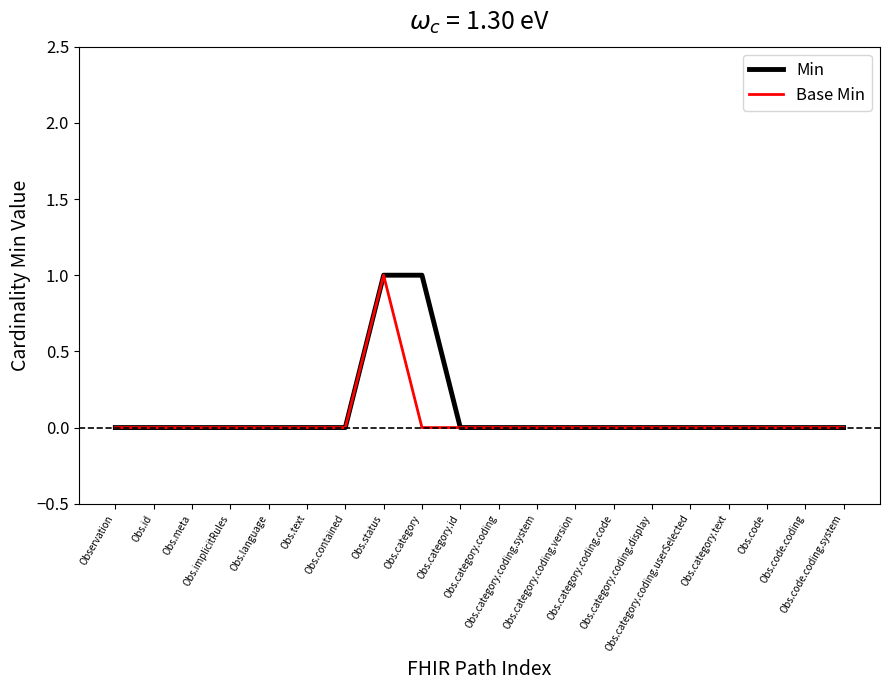

Reading right to left, extract all data points from this chart.

Min: 0	0	0	0	0	0	0	0	0	0	0	1	1	0	0	0	0	0	0	0
Base Min: 0	0	0	0	0	0	0	0	0	0	0	0	1	0	0	0	0	0	0	0